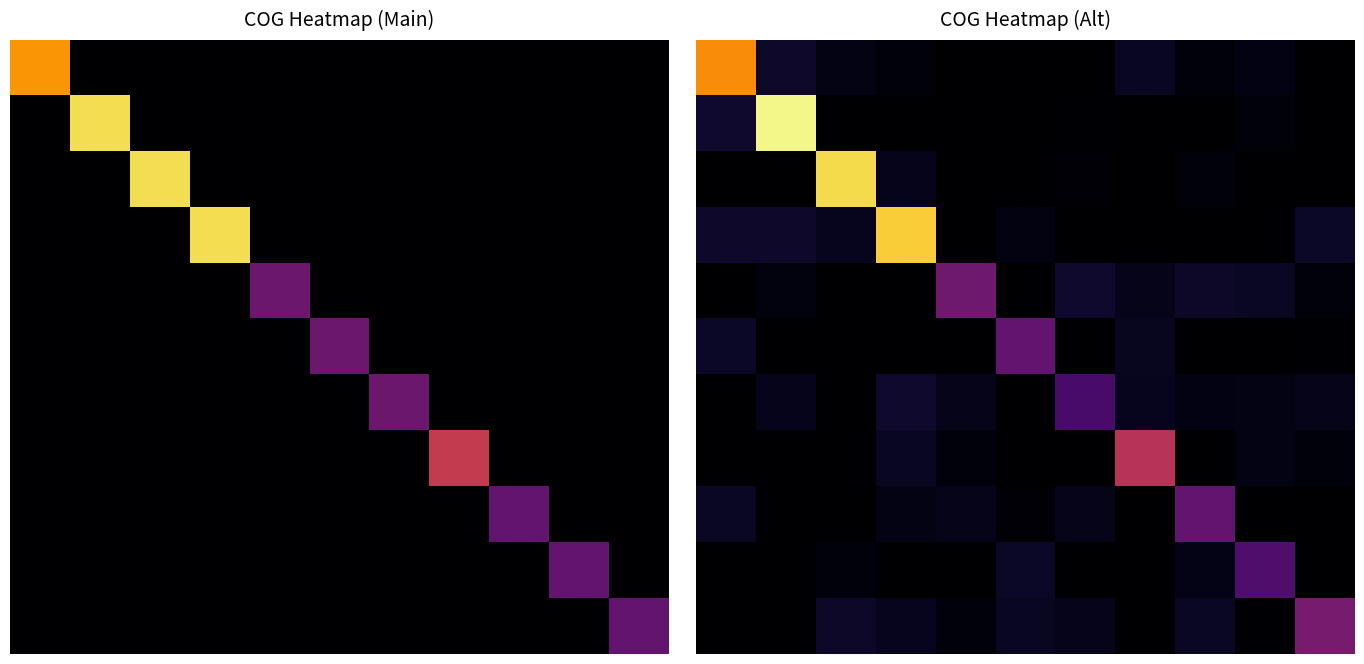

What is the total value across all series at 2?

392.9